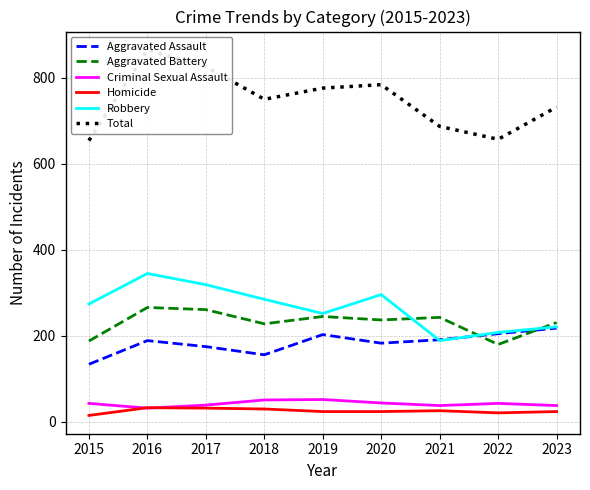

What is the sum of the Aggravated Assault values at 2017 and 2015?

309